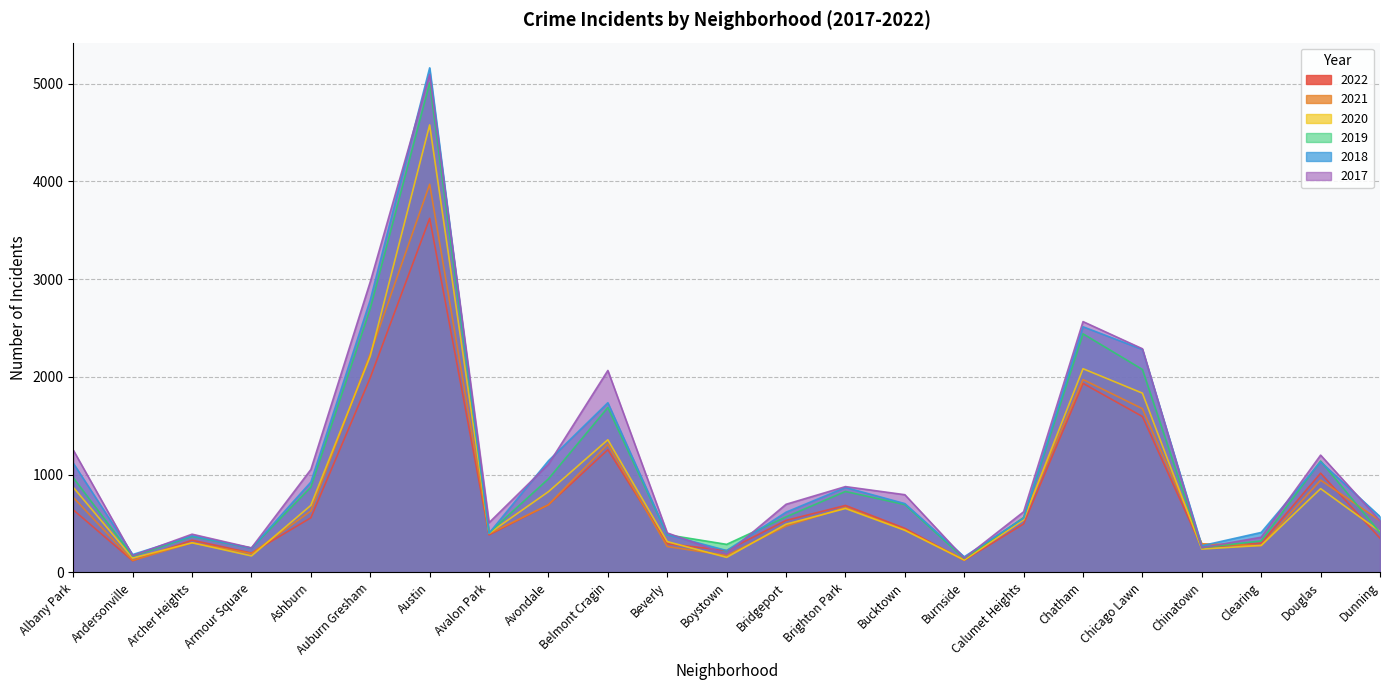

Which category has the highest value in the 2018 series?

Austin